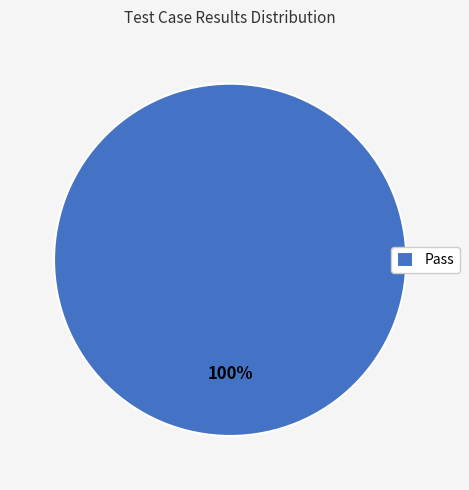

True or false: Pass accounts for 100% of the total.

True